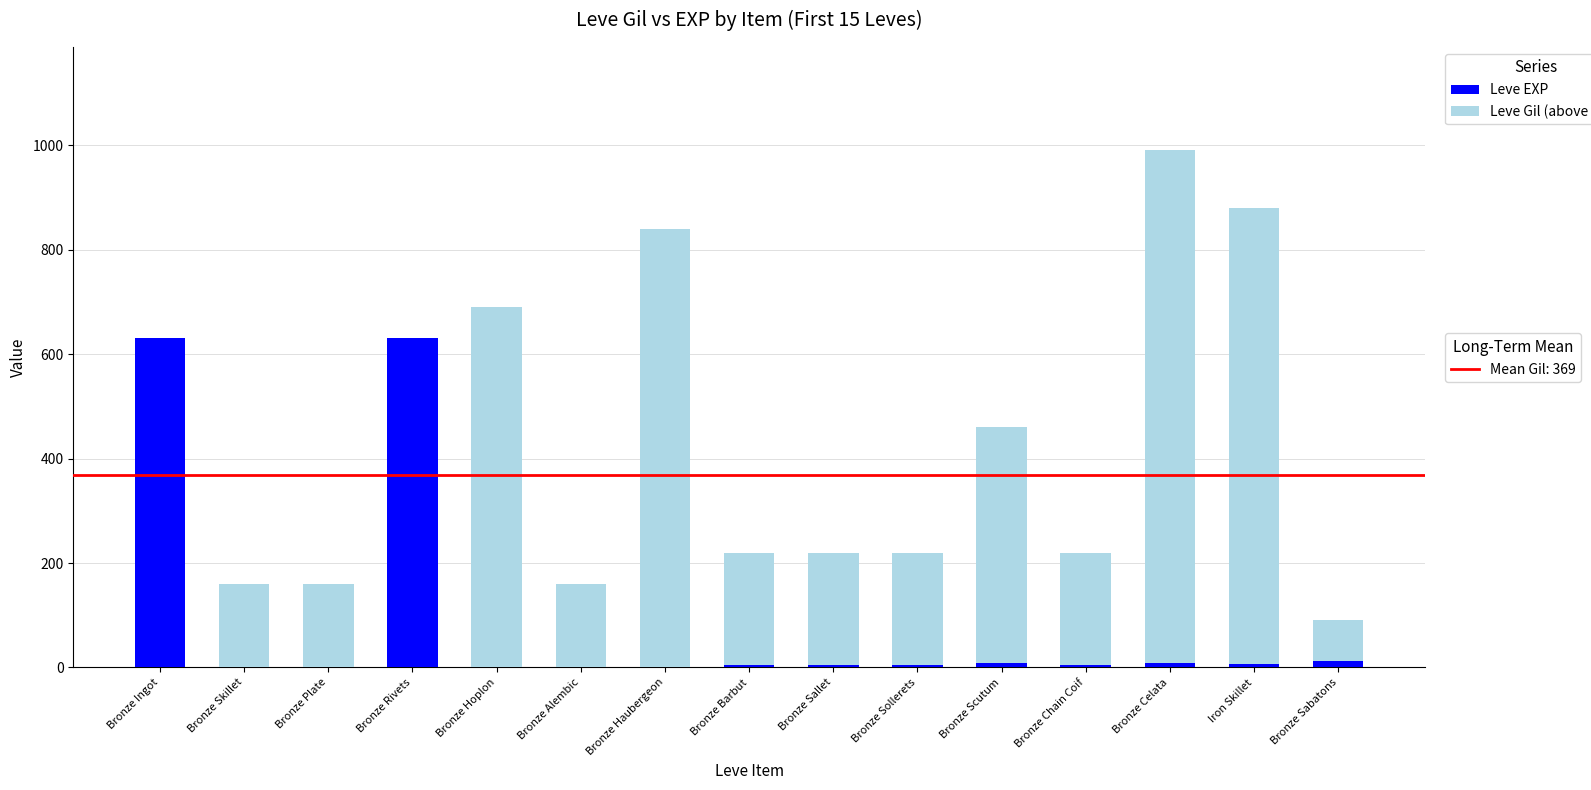

At which category is the sum across all series the highest?

Bronze Celata